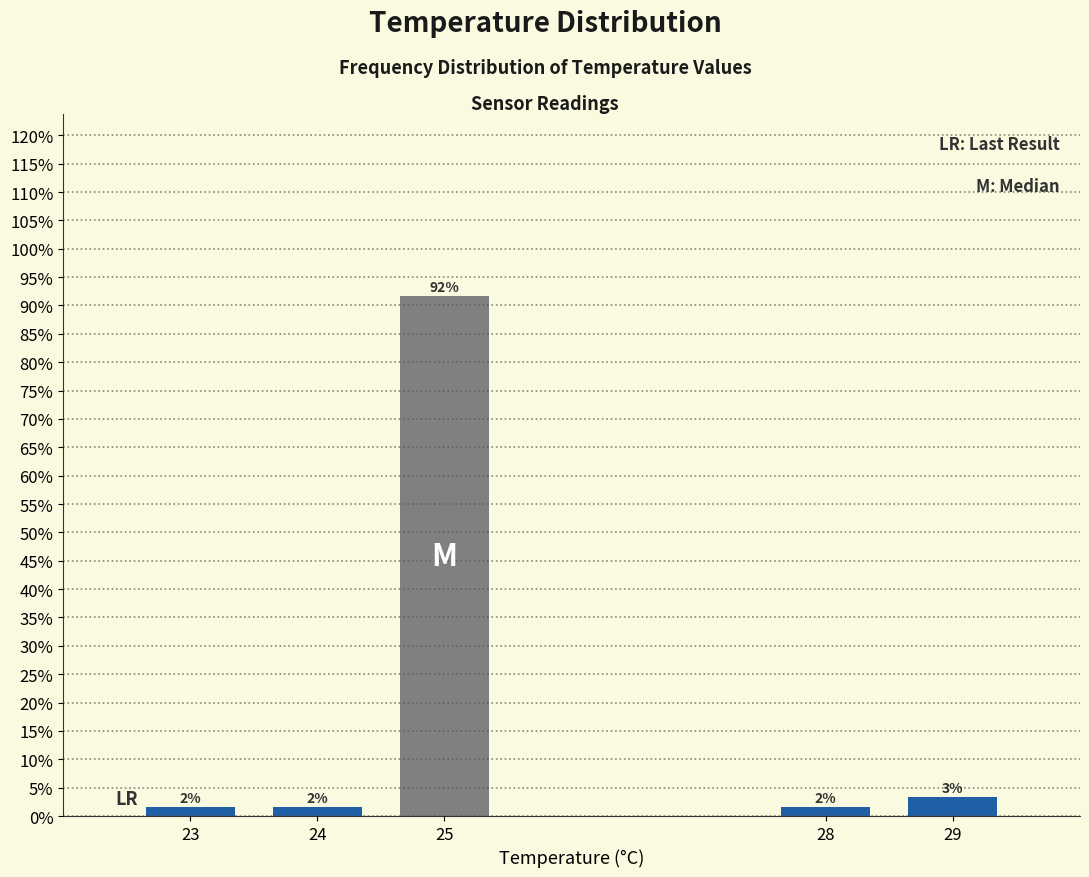

Are the bars horizontal?

No